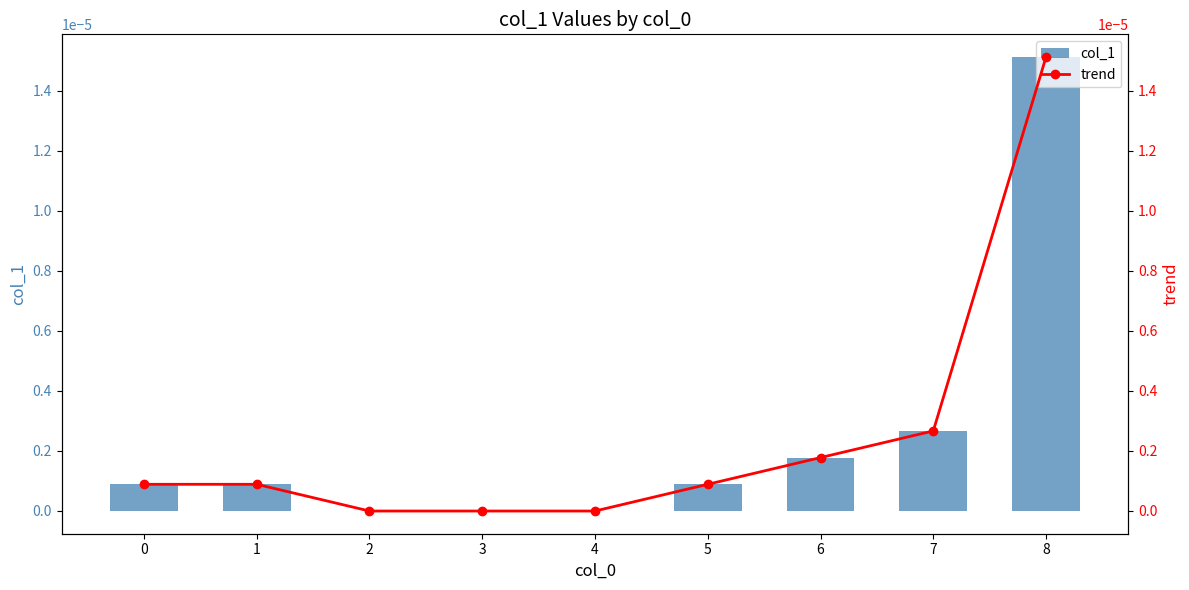

True or false: col_1 has a value of -0.0 at 4.

True